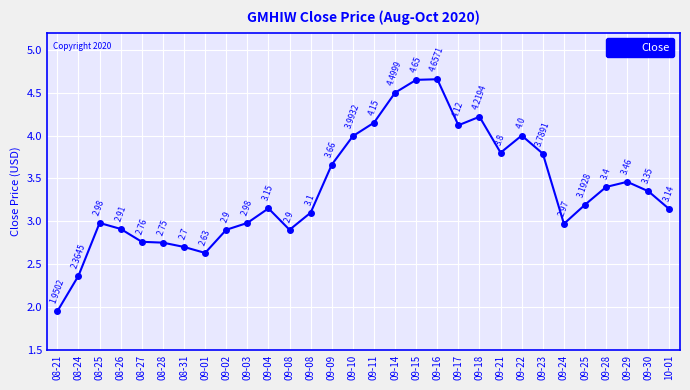

Which category has the highest value across all series?

09-16